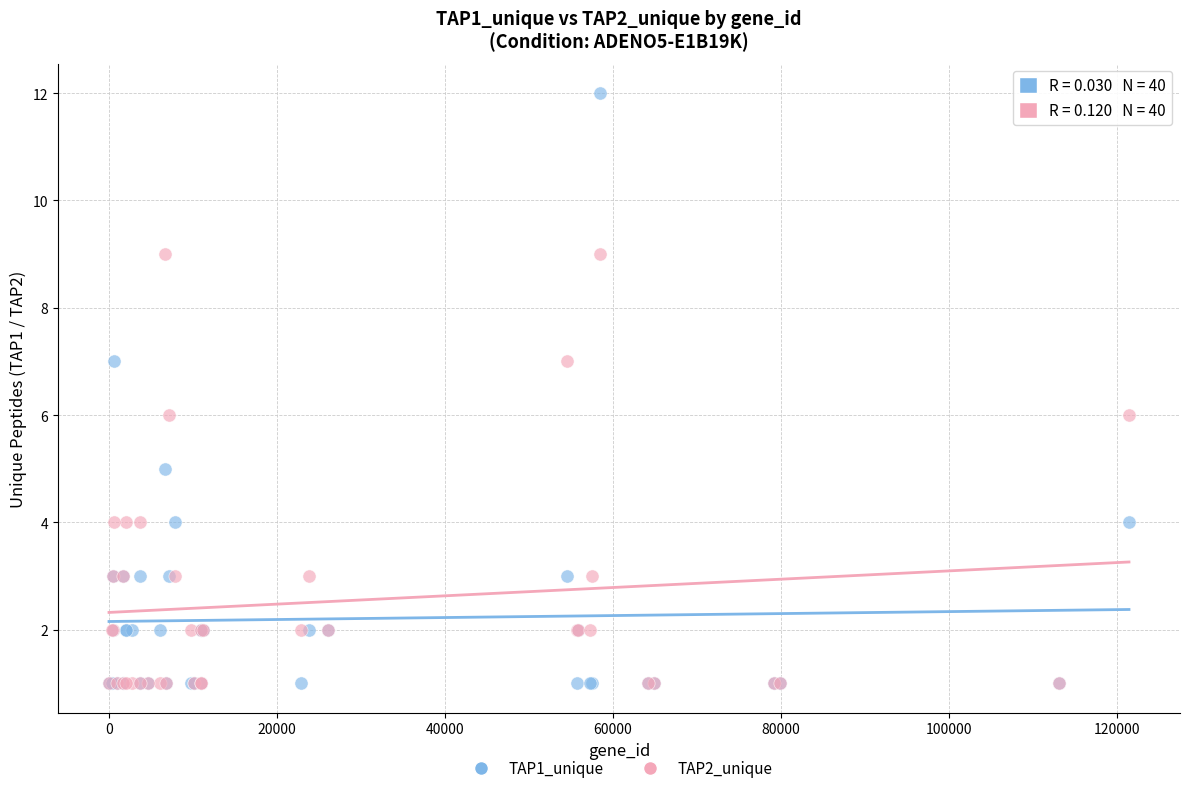

What are all the series names shown in the legend?

TAP1_unique, TAP2_unique